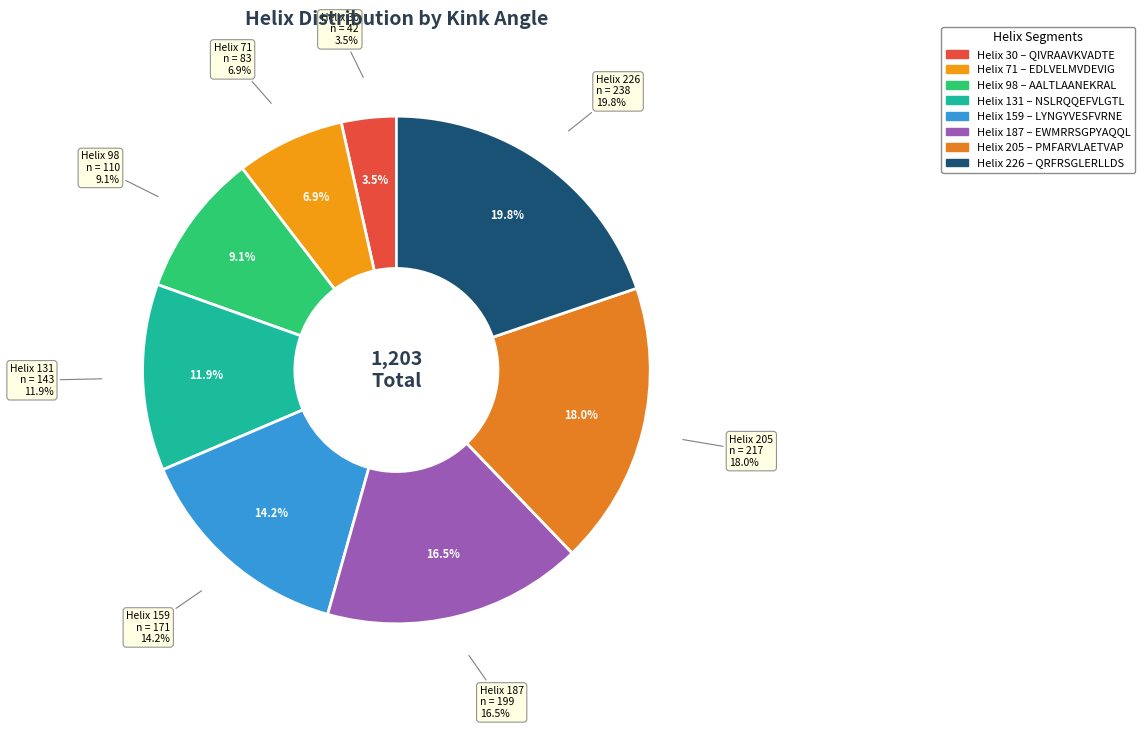

To the nearest percent, what is the average slice percentage?

12%